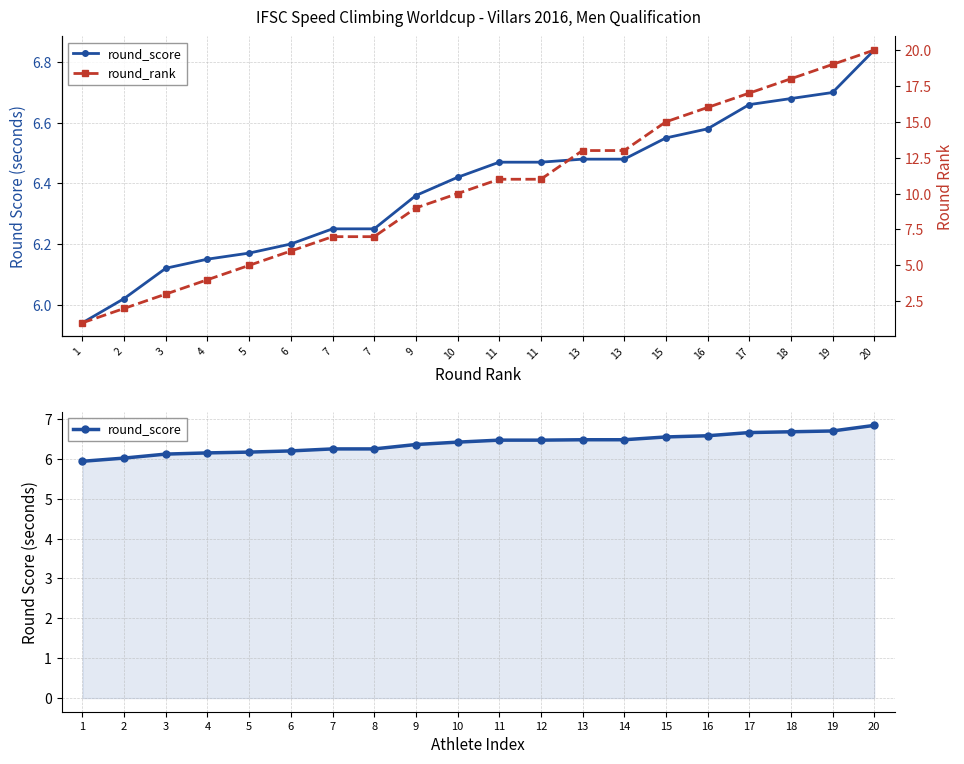

Where does the round_score series first go above 6?

2